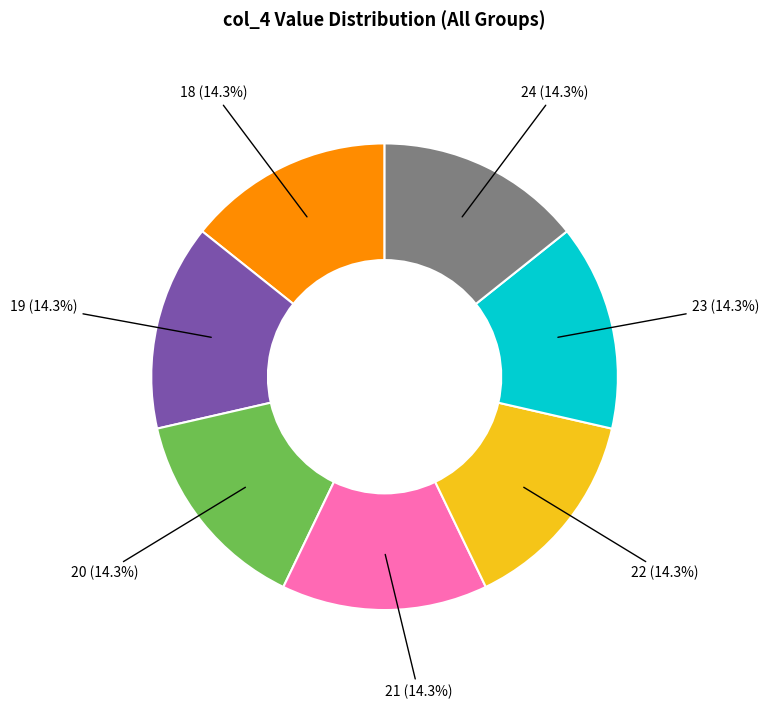

Is there a majority slice in this chart?

No